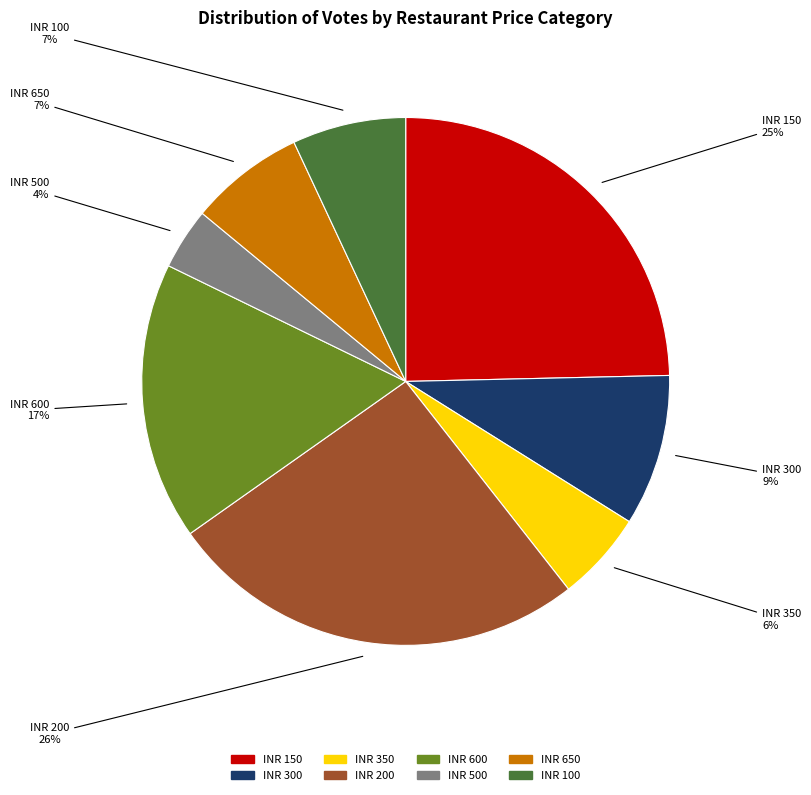

To the nearest percent, what is the difference between the largest and smallest slice percentages?

22%